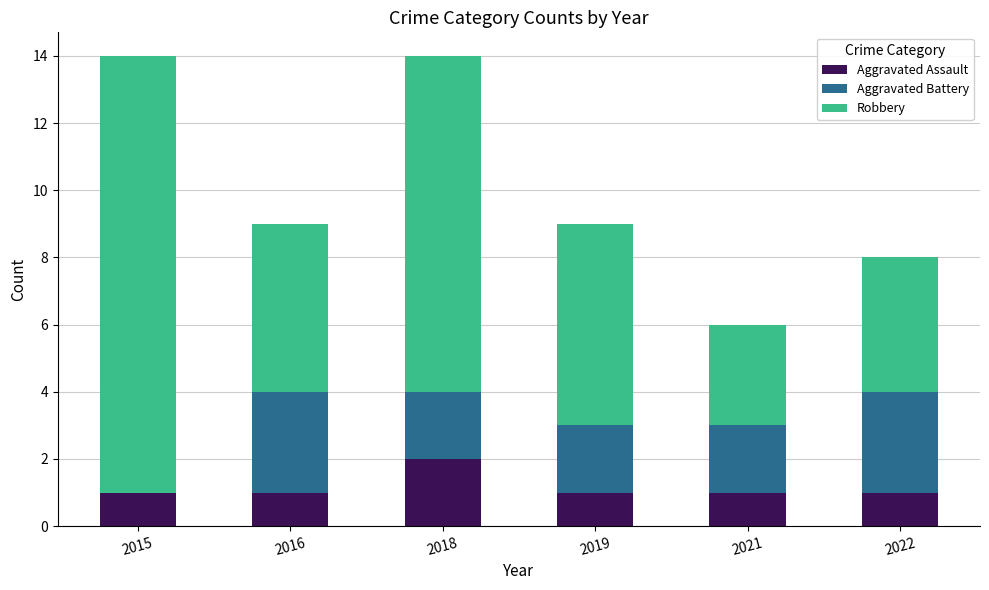

What is the sum of all Aggravated Assault values?

7